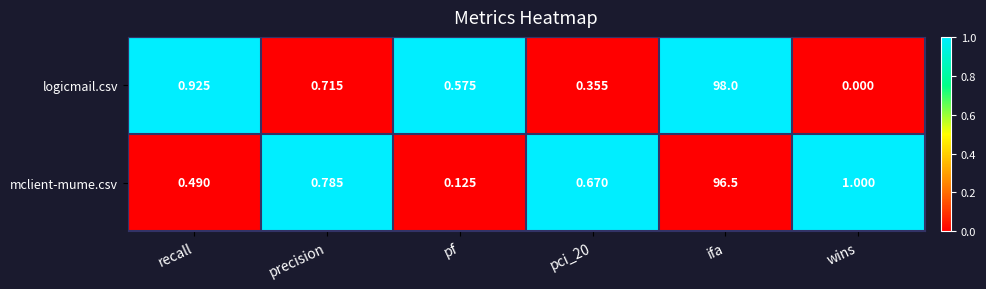

Which series changed the most between precision and pf?

mclient-mume.csv